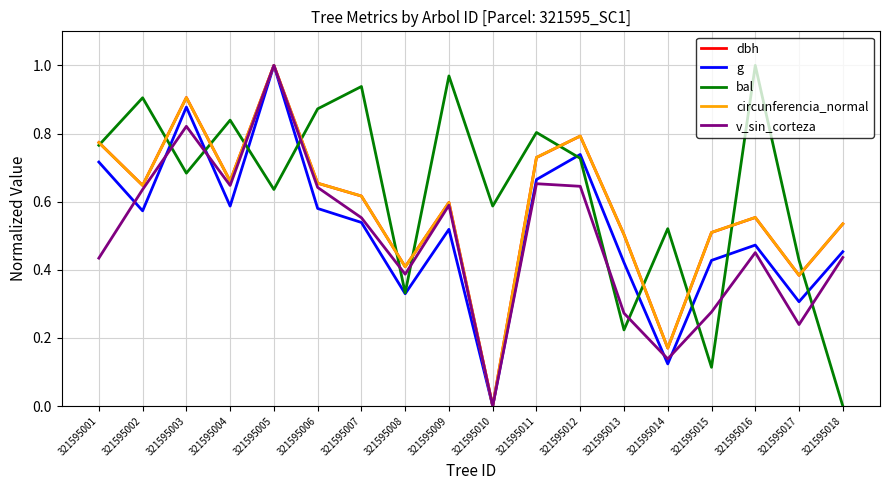

What is the sum of the bal values at 321595004 and 321595012?

1.6